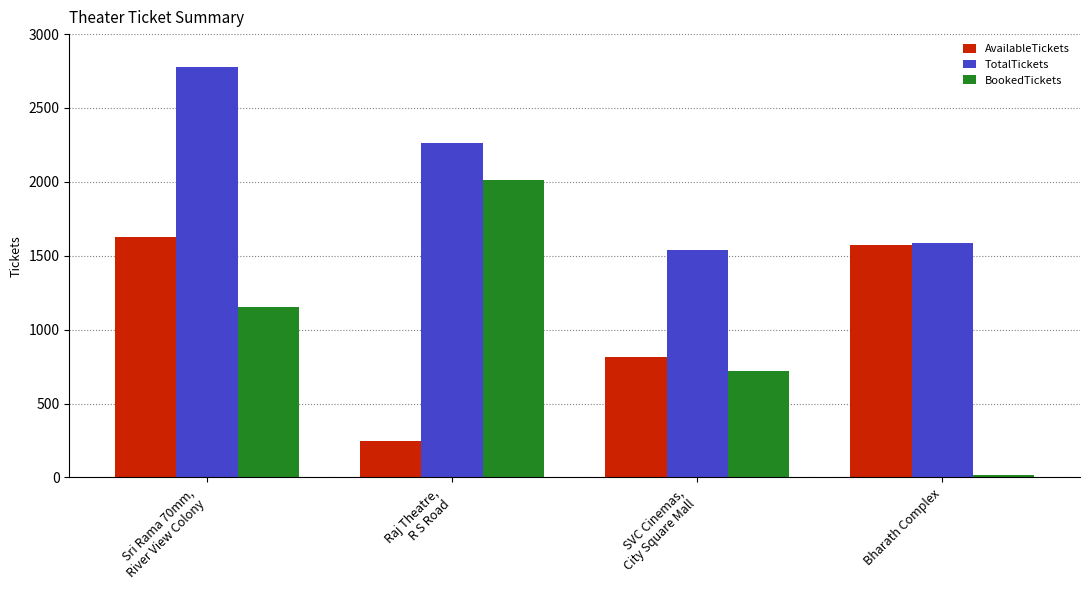

What is the spread (max minus min) of values at SVC Cinemas,
City Square Mall?

815